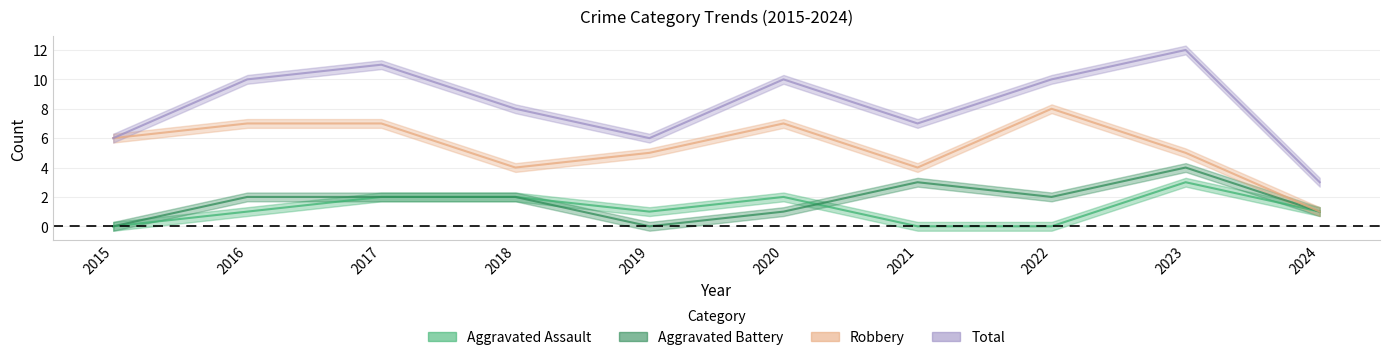

Between 2019 and 2023, which series saw the biggest shift?

Total